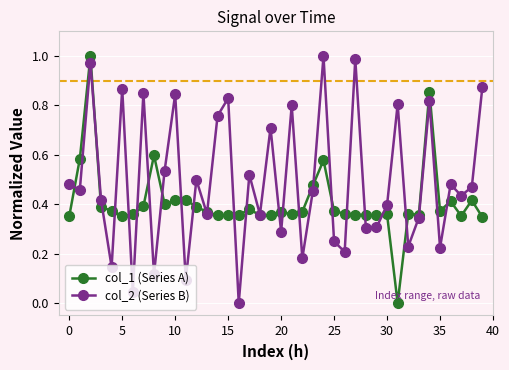

List the series in order of their overall mean, highest first.

col_2 (Series B), col_1 (Series A)